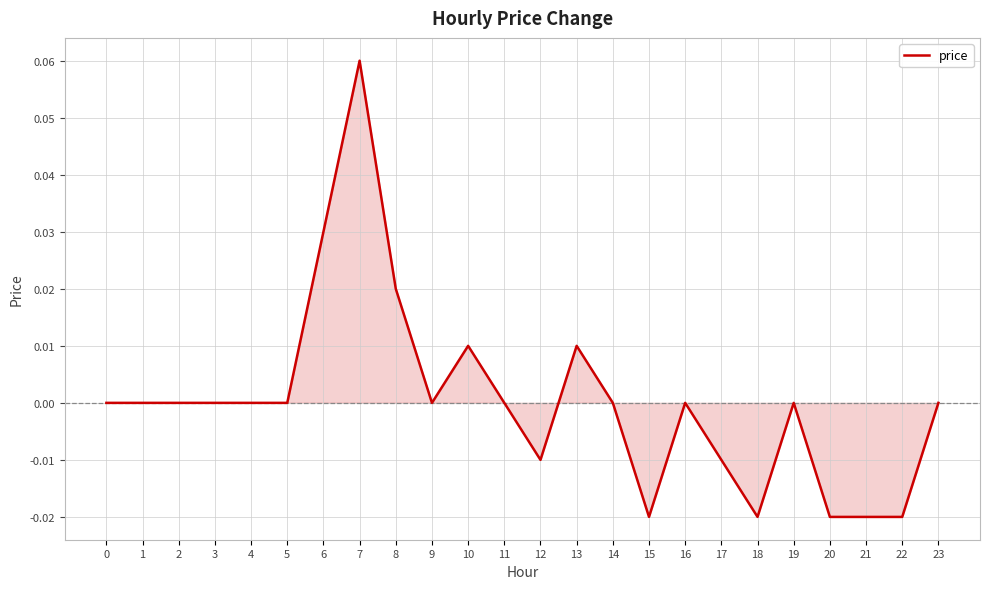

How many values are between 0 and 1?

17